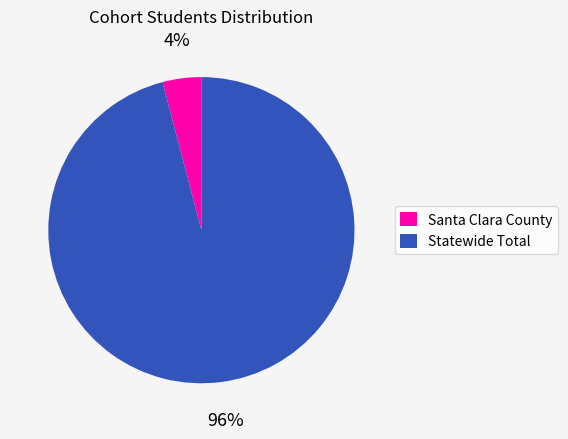

Which category has the smallest portion of the pie?

Santa Clara County